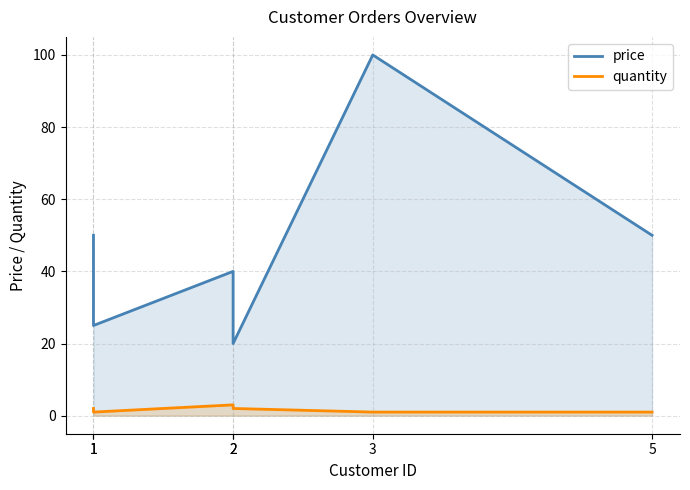

How many quantity values are between 1 and 2?

5